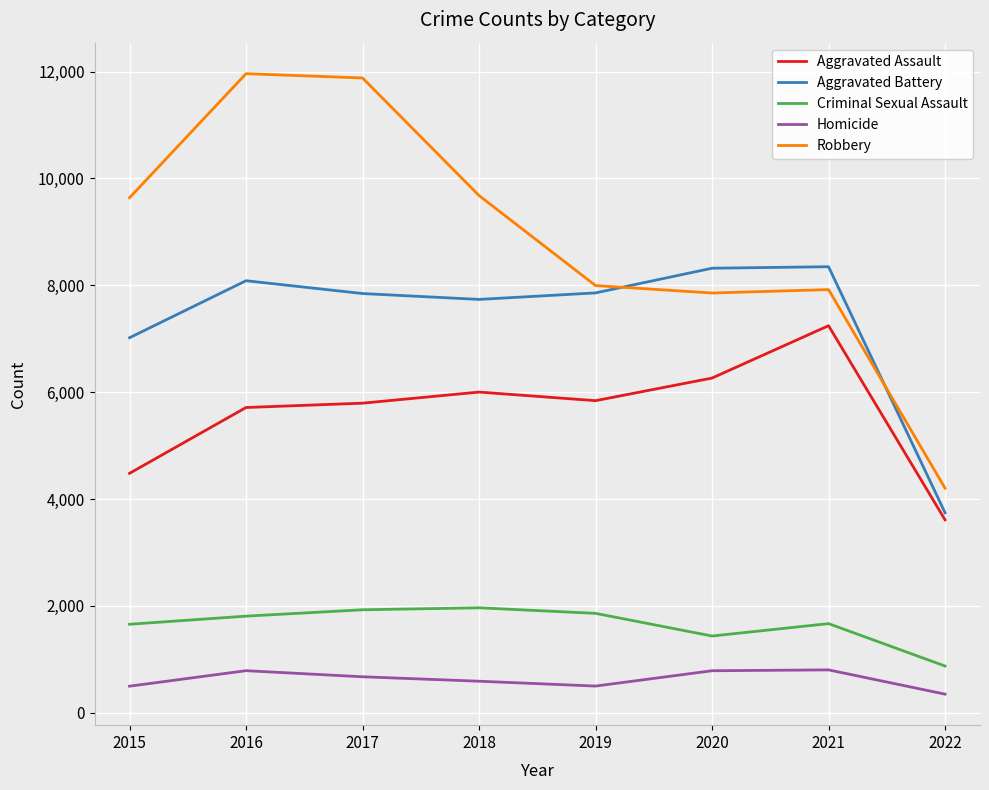

Is it true that Aggravated Assault equals 7243 at 2021?

True